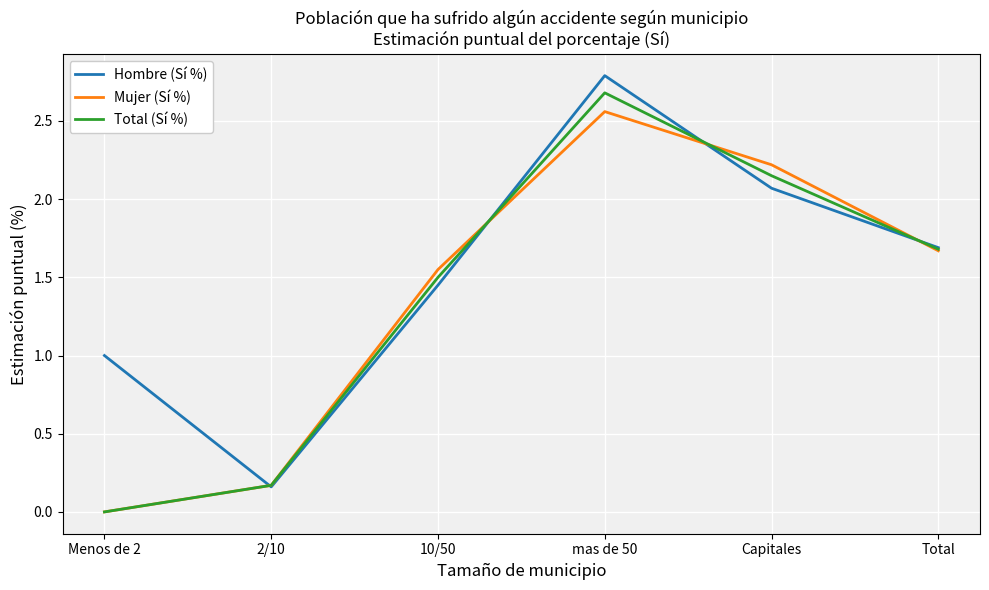

The value of Total (Sí %) at mas de 50 is 1.3. True or false?

False